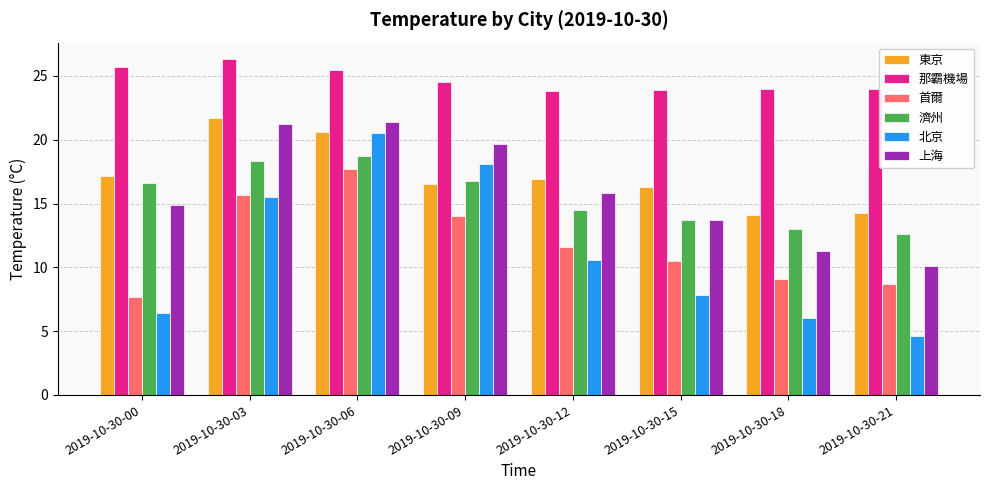

What are all the series names shown in the legend?

東京, 那霸機場, 首爾, 濟州, 北京, 上海